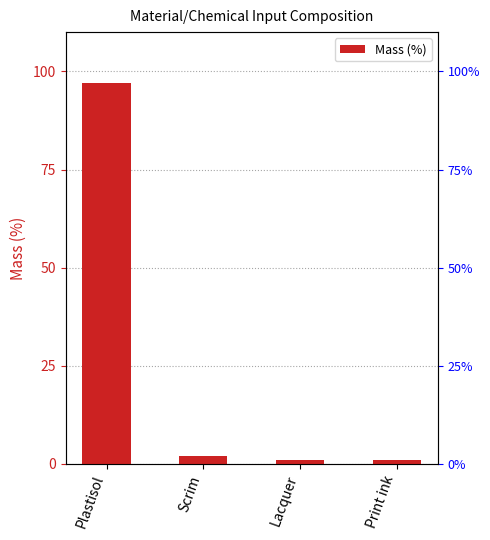

The chart shows a value of 1 at Lacquer. True or false?

False